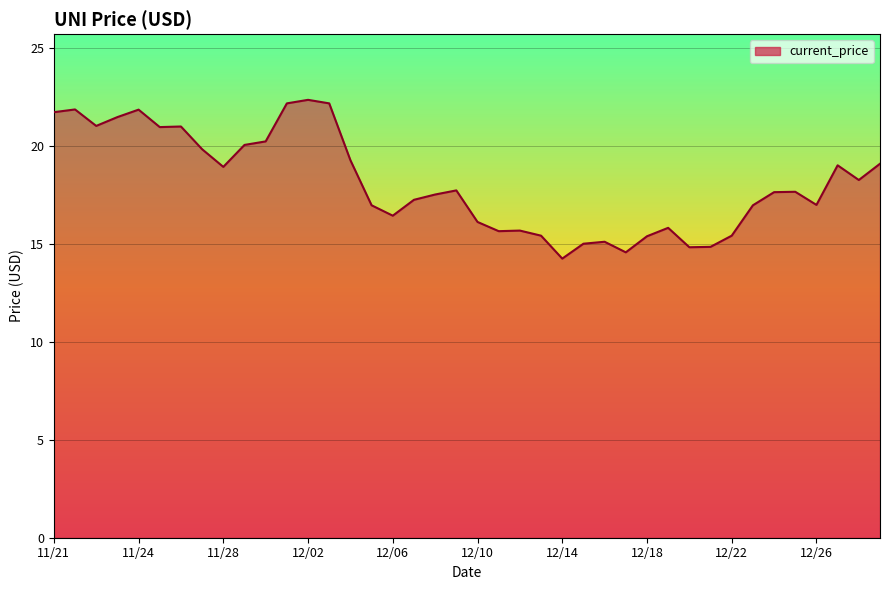

What is the minimum value shown in the chart?

14.2